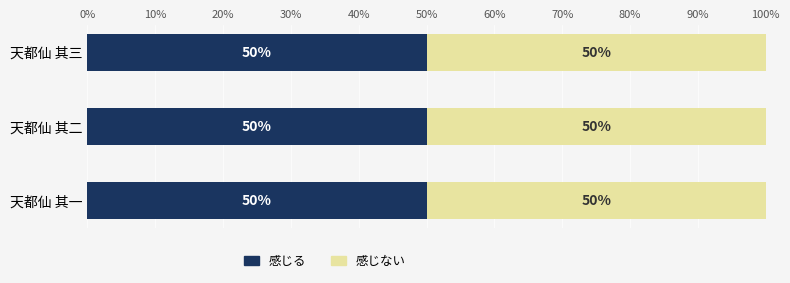

What is the total value across all series at 天都仙 其二?

100.0